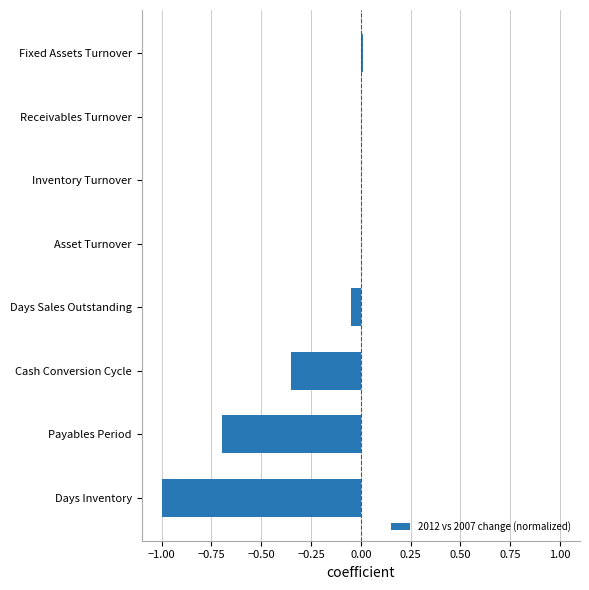

How many series are shown in this chart?

1